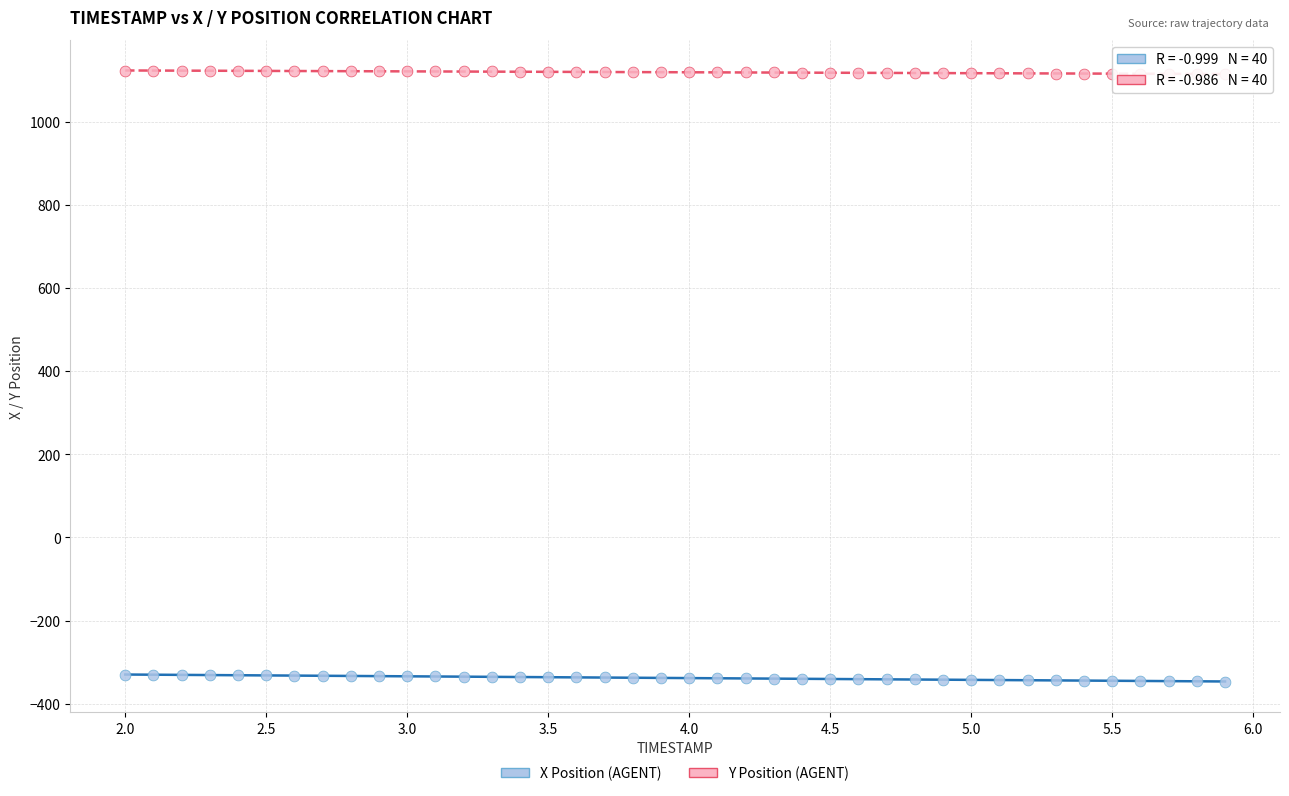

Across all data points, what is the range of Y values (max minus min)?

1469.6